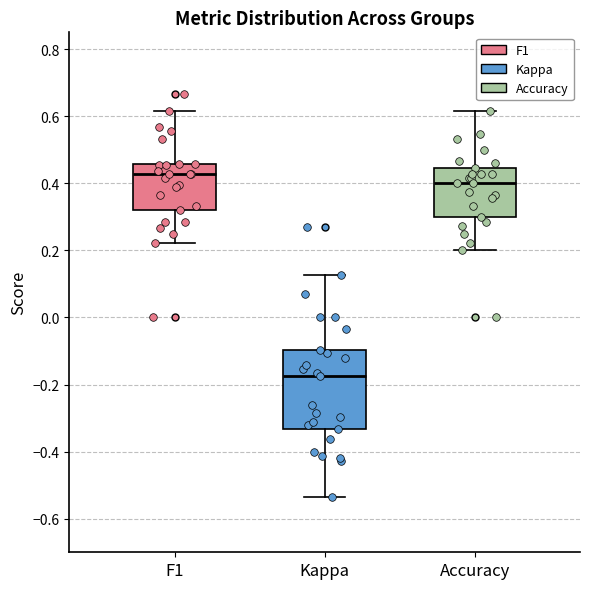

Where is the lower edge of the box for Accuracy on the y-axis? The values are not printed on the chart, so give them approximately, as read against the axis.

0.30